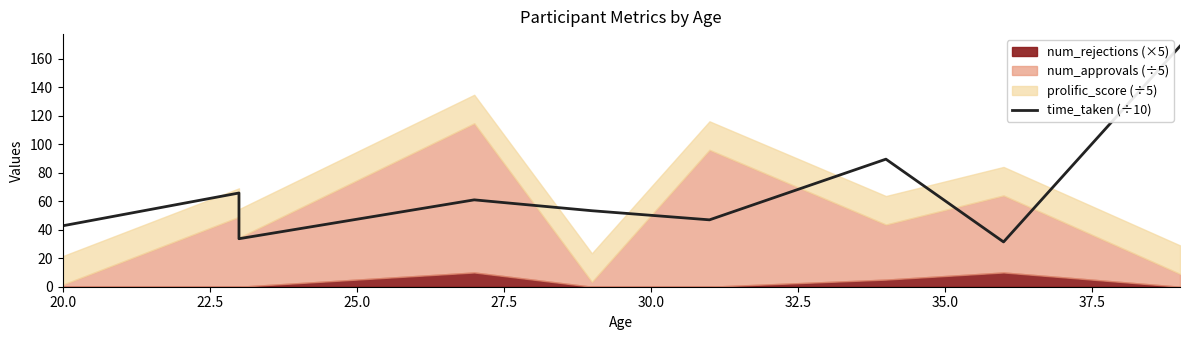

What position from the right is 27.5?

6